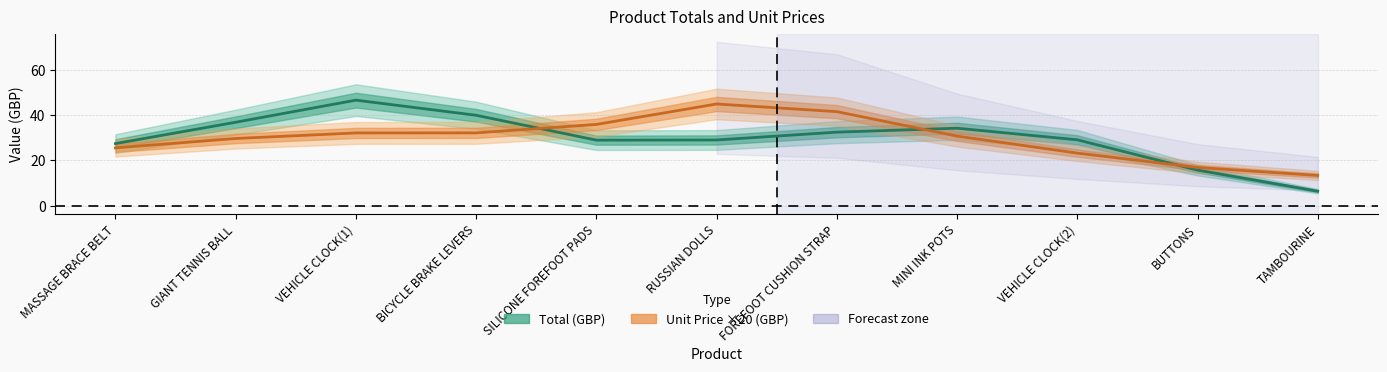

Which series has the largest total across all categories?

Total (GBP)